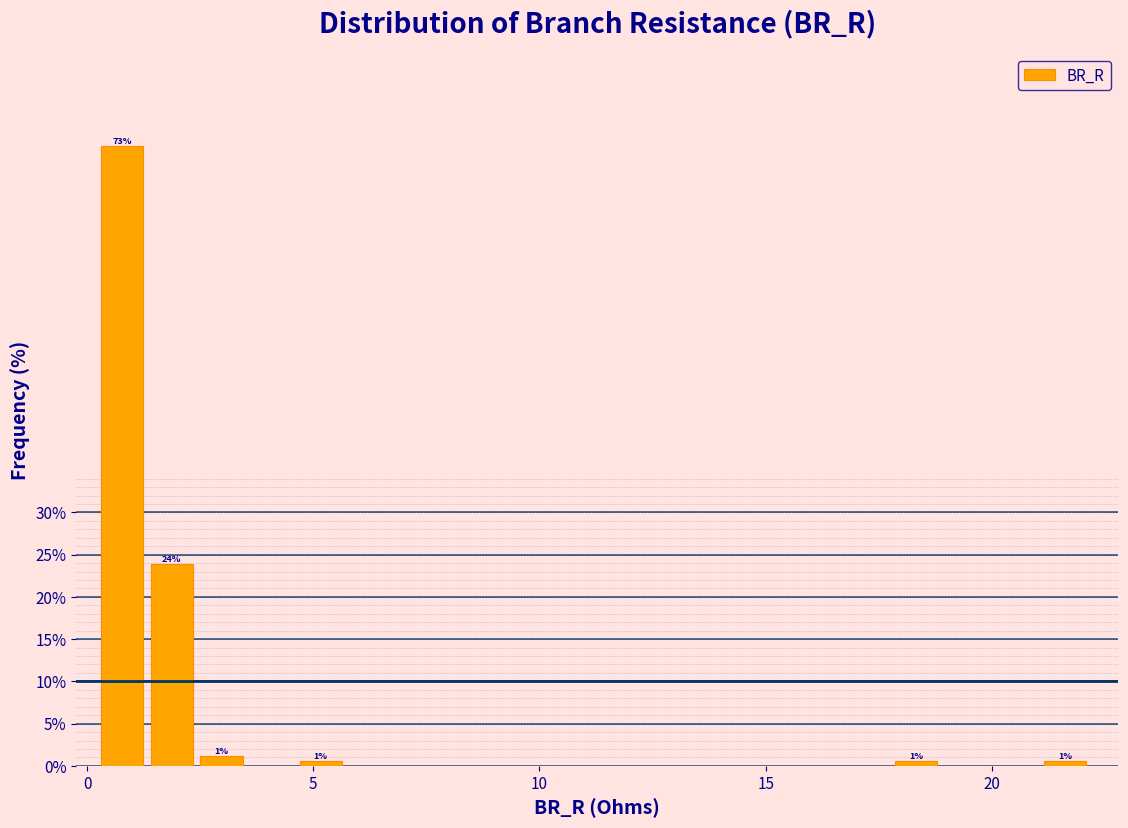

Around what value on the x-axis is the tallest bar? Give the approximate position of its centre, as read against the axis.

1.0